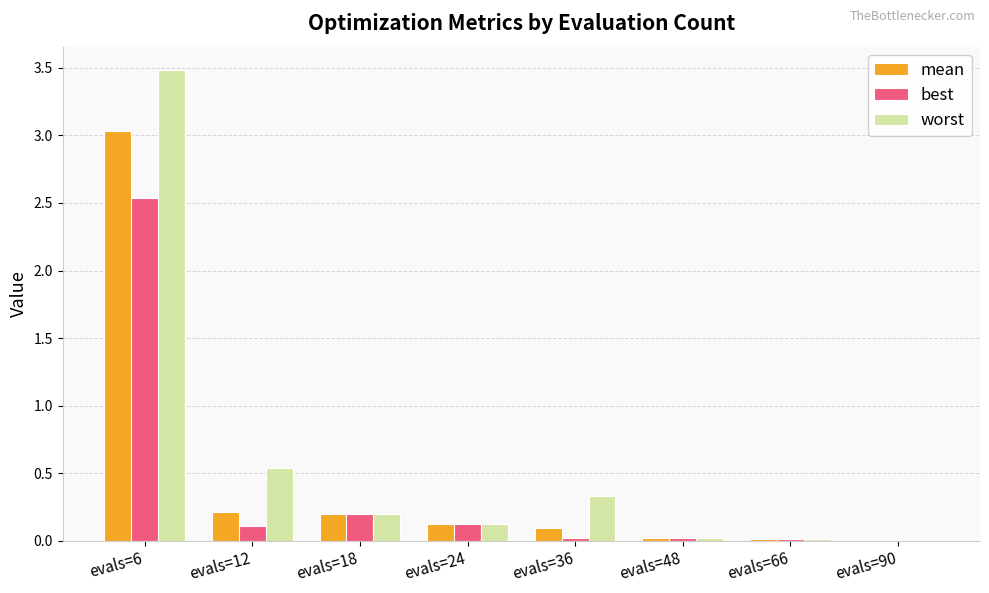

True or false: mean has a value of 0.2 at evals=18.

True